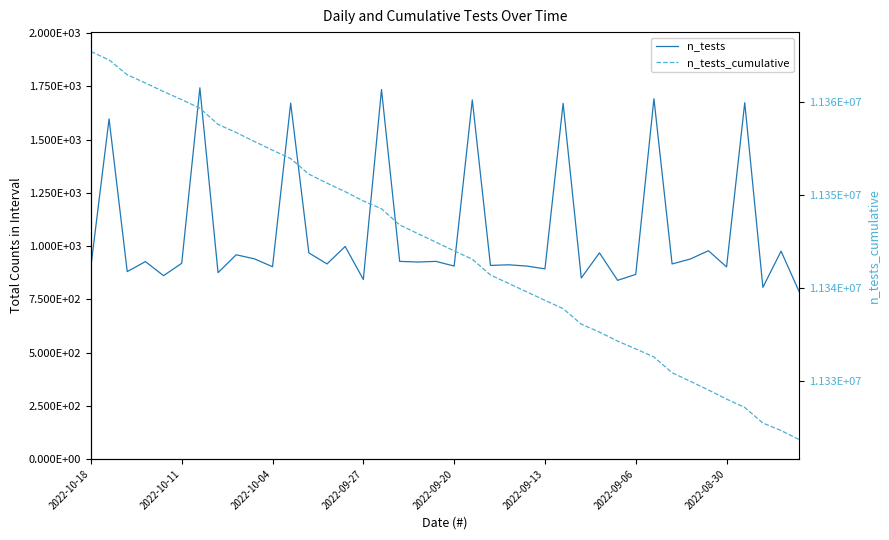

At 29, list the series in order from smallest to largest.

n_tests, n_tests_cumulative